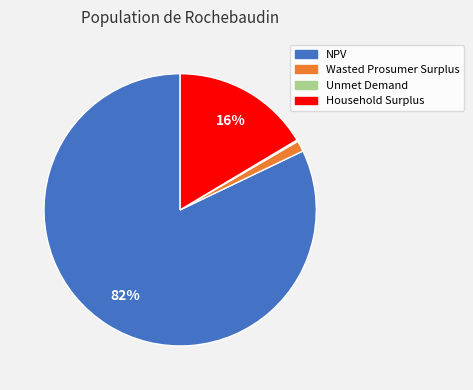

Does any single category account for the majority?

Yes